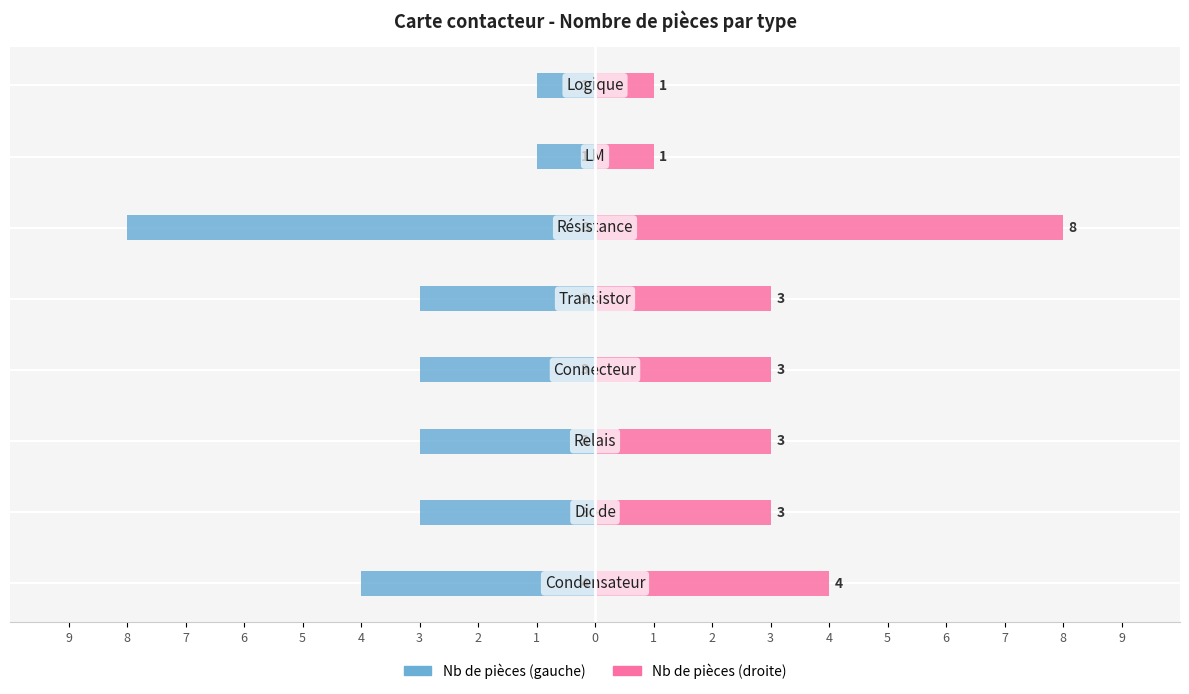

Which series changed the most between 9 and 8?

Nb de pièces (gauche)